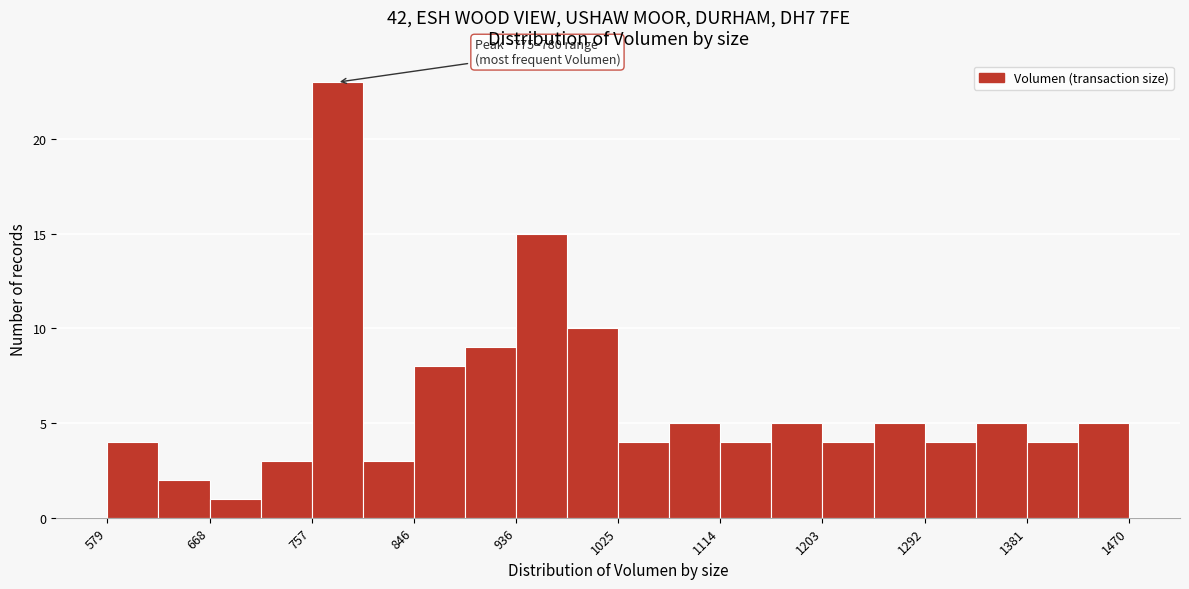

Over which range of the x-axis is the bar tallest?

760 to 800